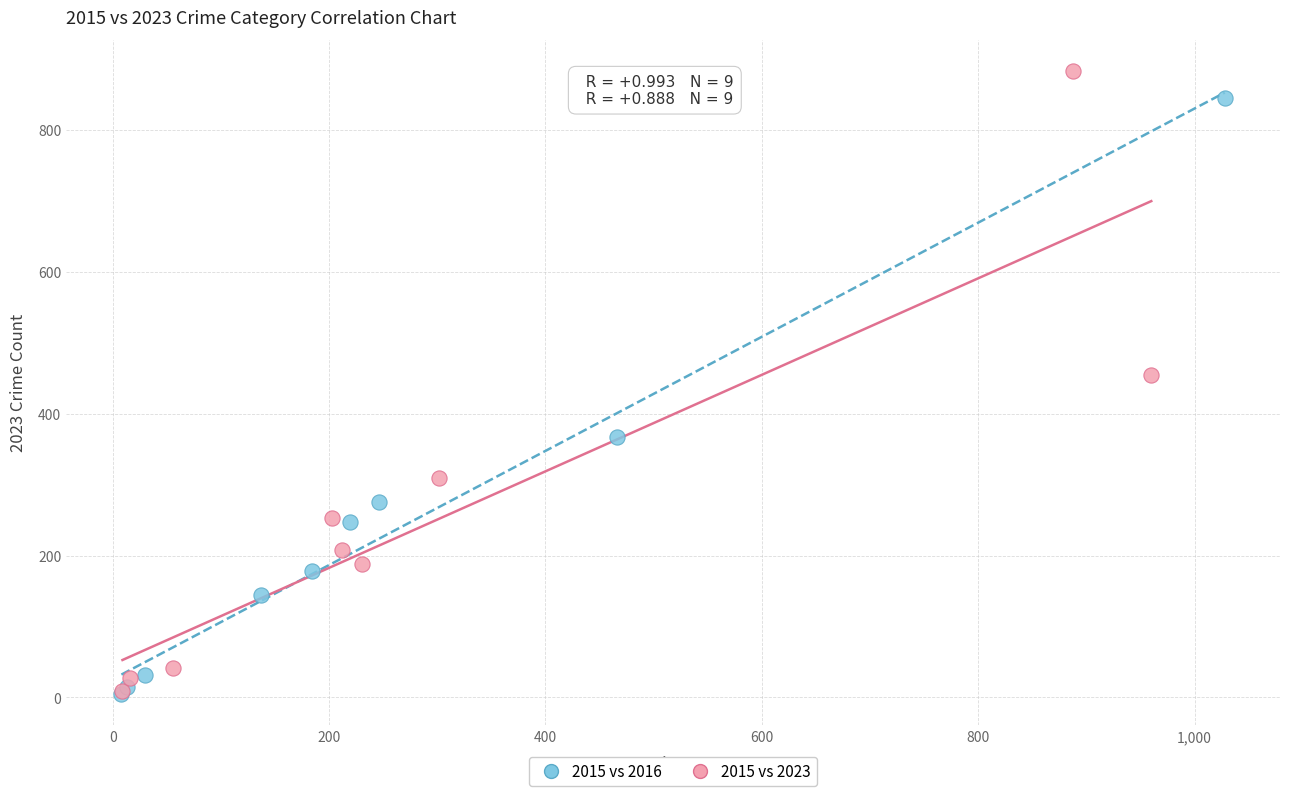

What are all the series names shown in the legend?

2015 vs 2016, 2015 vs 2023